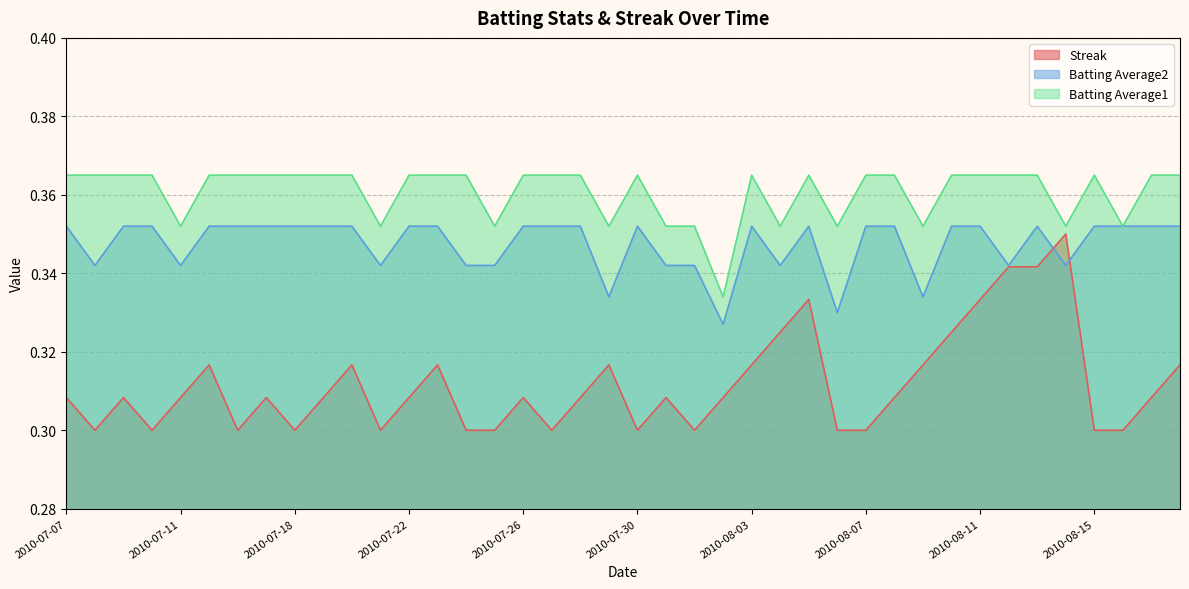

List the series in order of their overall mean, lowest first.

Streak, Batting Average2, Batting Average1